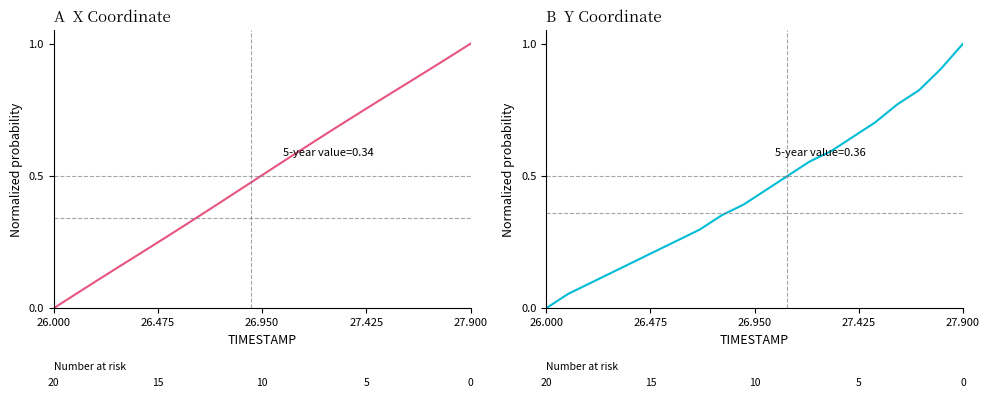

The value of X at 8 is 0.1. True or false?

False